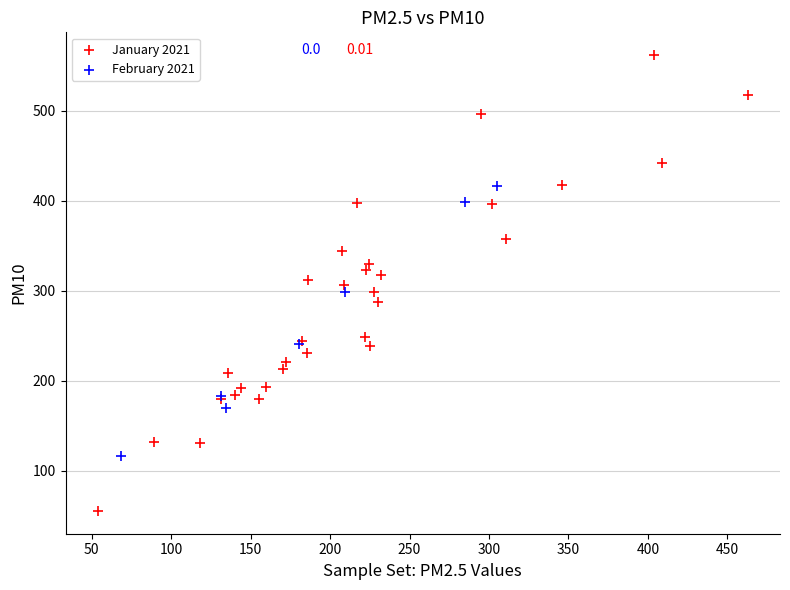

Which series has the largest Y range (max minus min)?

January 2021